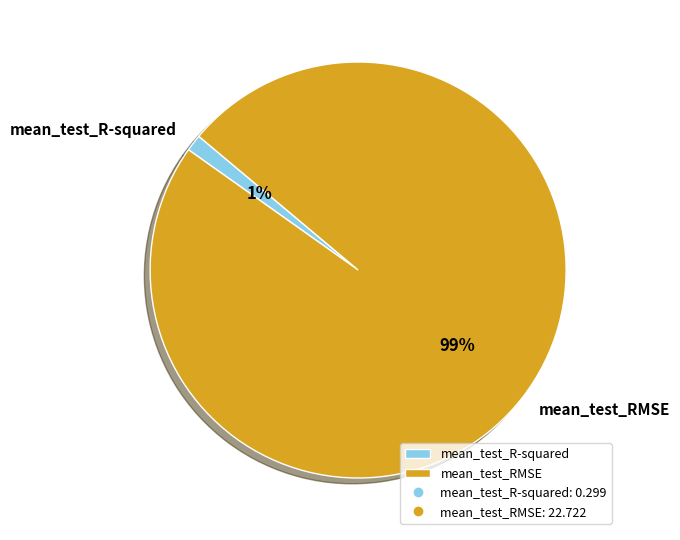

Is there any slice that represents more than half of the pie?

Yes